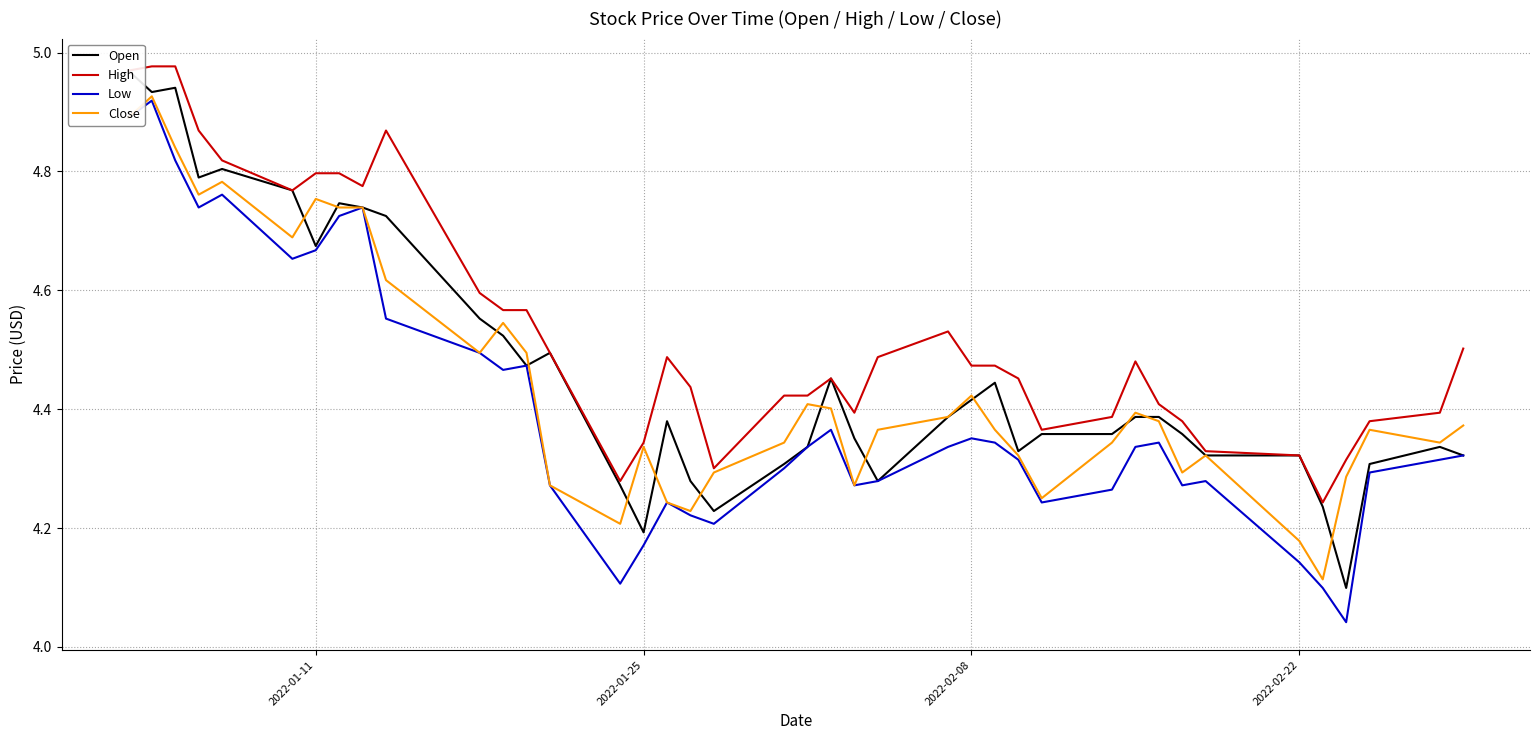

Which series has the largest total across all categories?

High